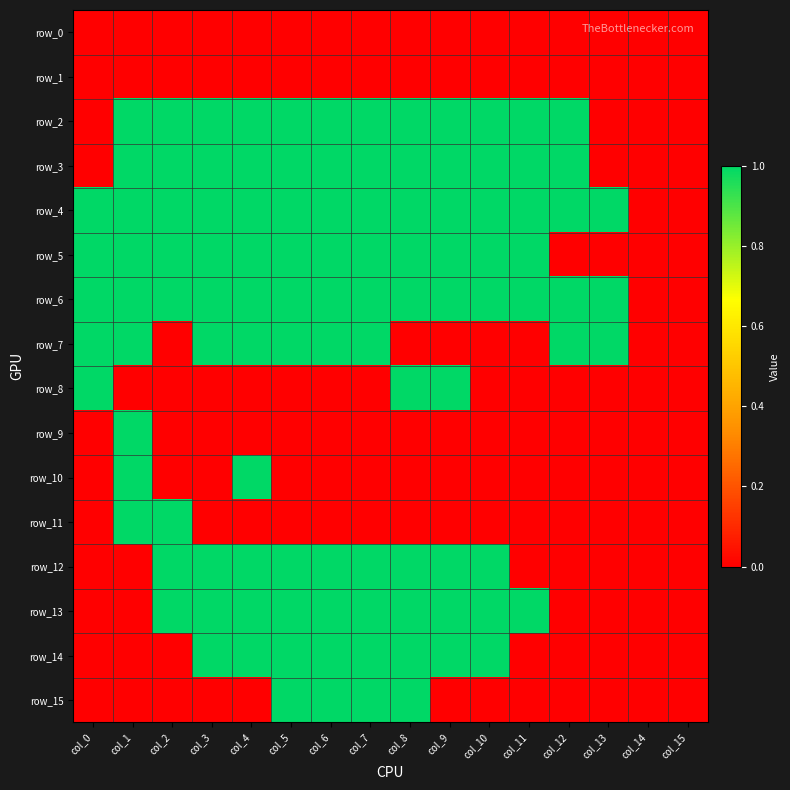

Between col_1 and col_8, which series saw the biggest shift?

row_7